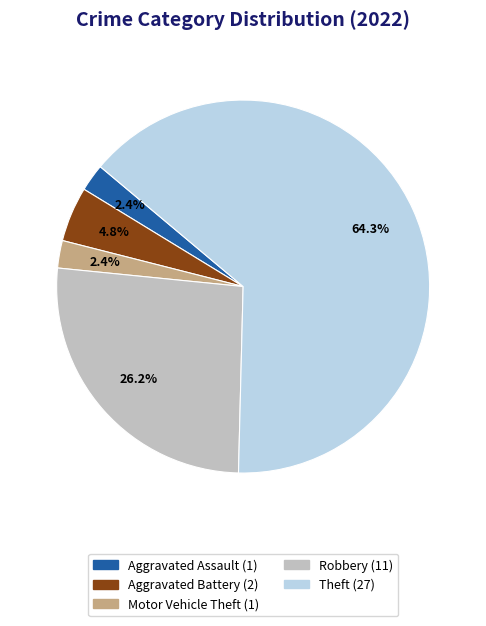

Does any single category account for the majority?

Yes